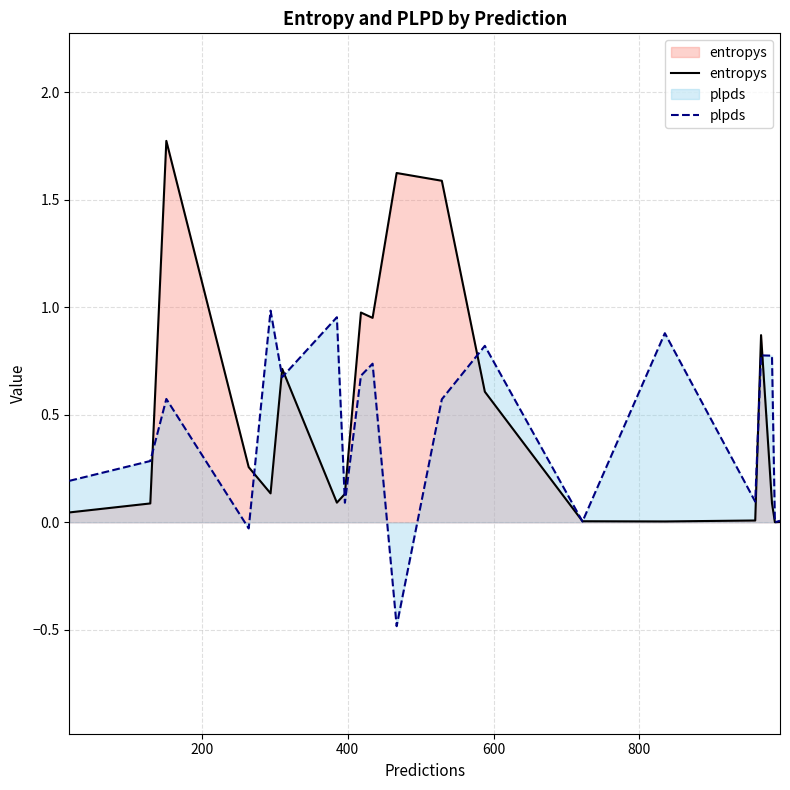

How many interior local valleys does the plpds series have?

7